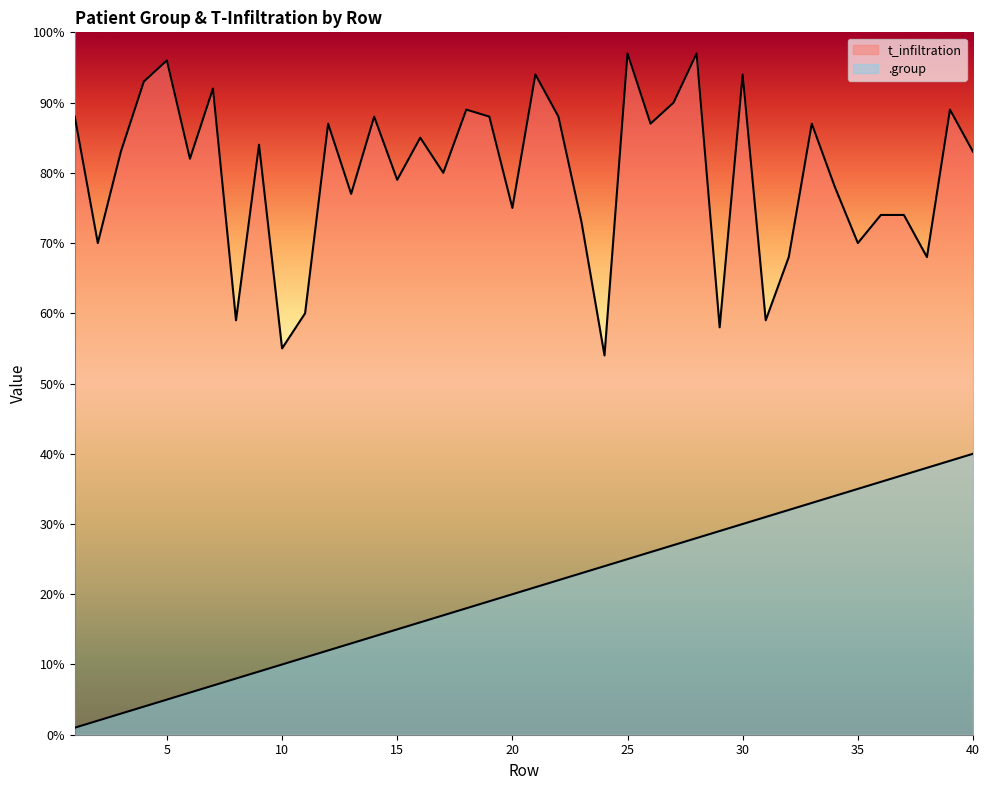

Which has a higher value, 29 or 25?

29